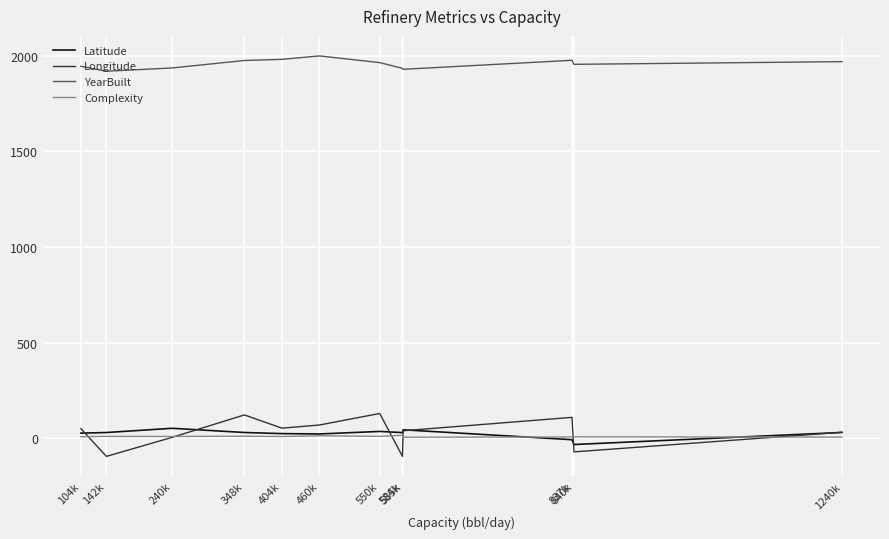

Which series has the widest spread of values?

Longitude